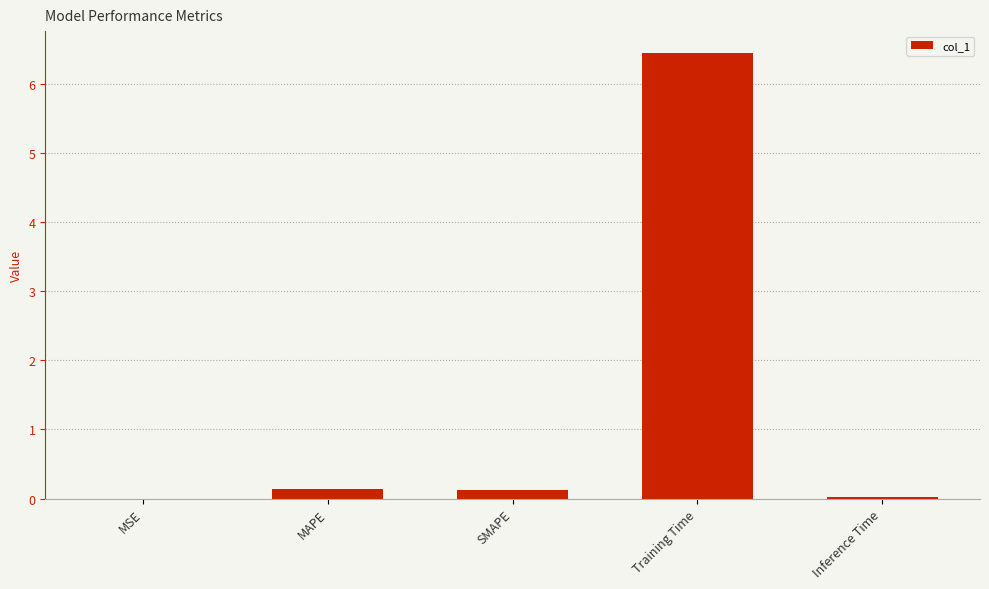

At which category does the chart reach its peak across all series?

Training Time